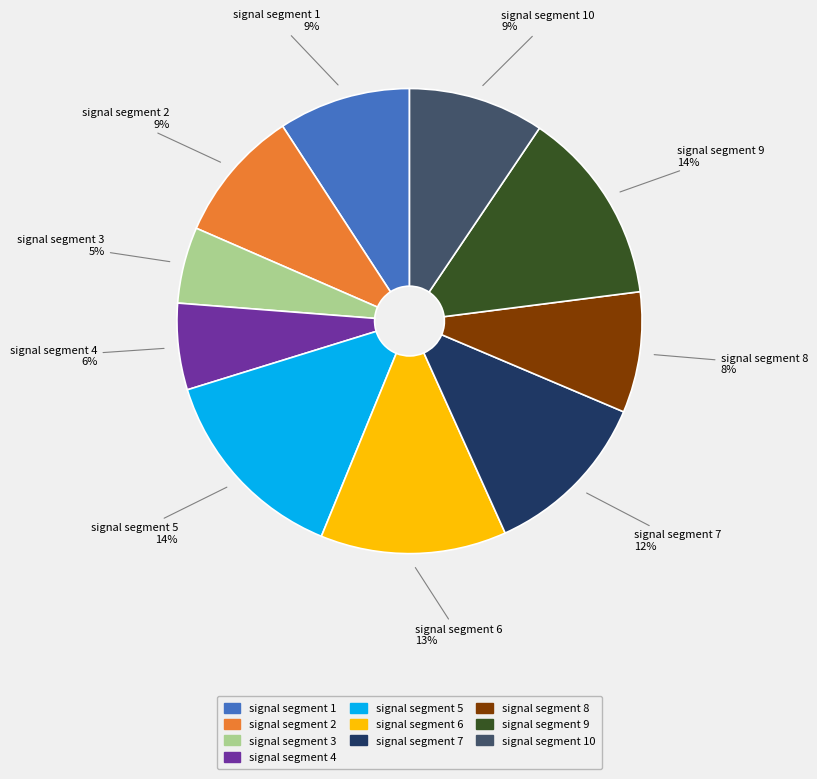

Is there a majority slice in this chart?

No